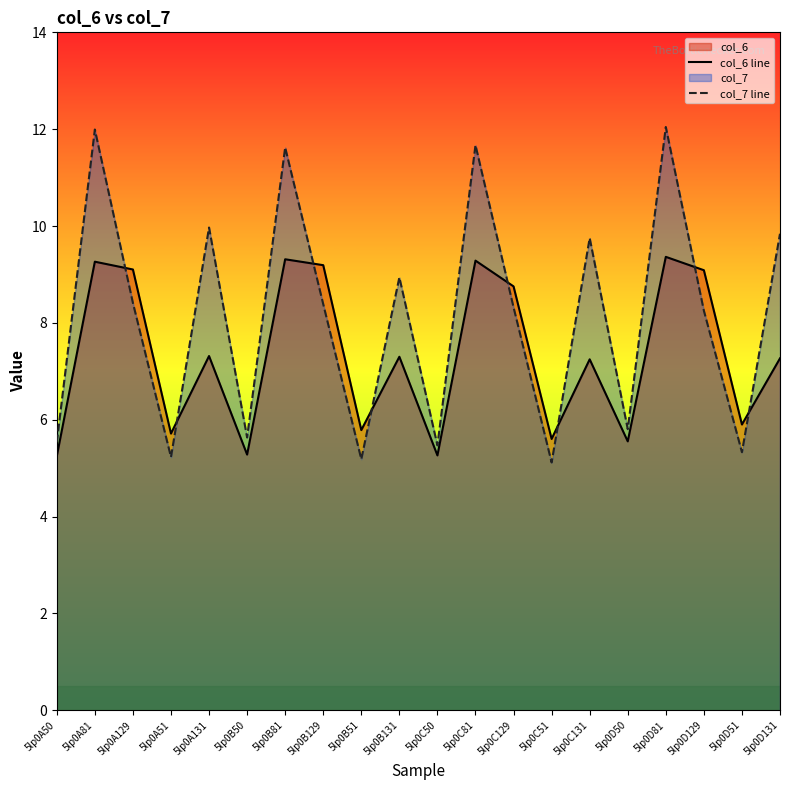

The col_6 line series shows 9.3 at 5lp0A81. True or false?

True